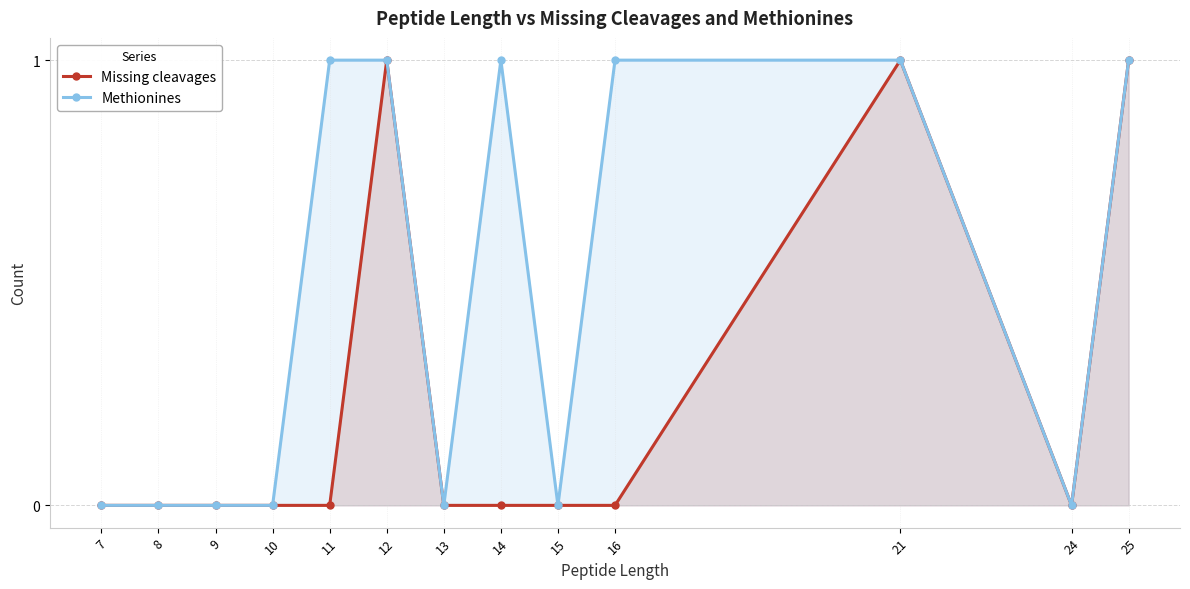

How many data points in Methionines are above 0?

6